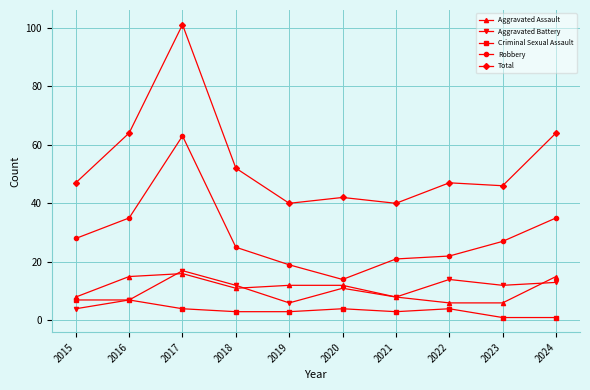

What is the difference between the Aggravated Assault values at 2021 and 2017?

8